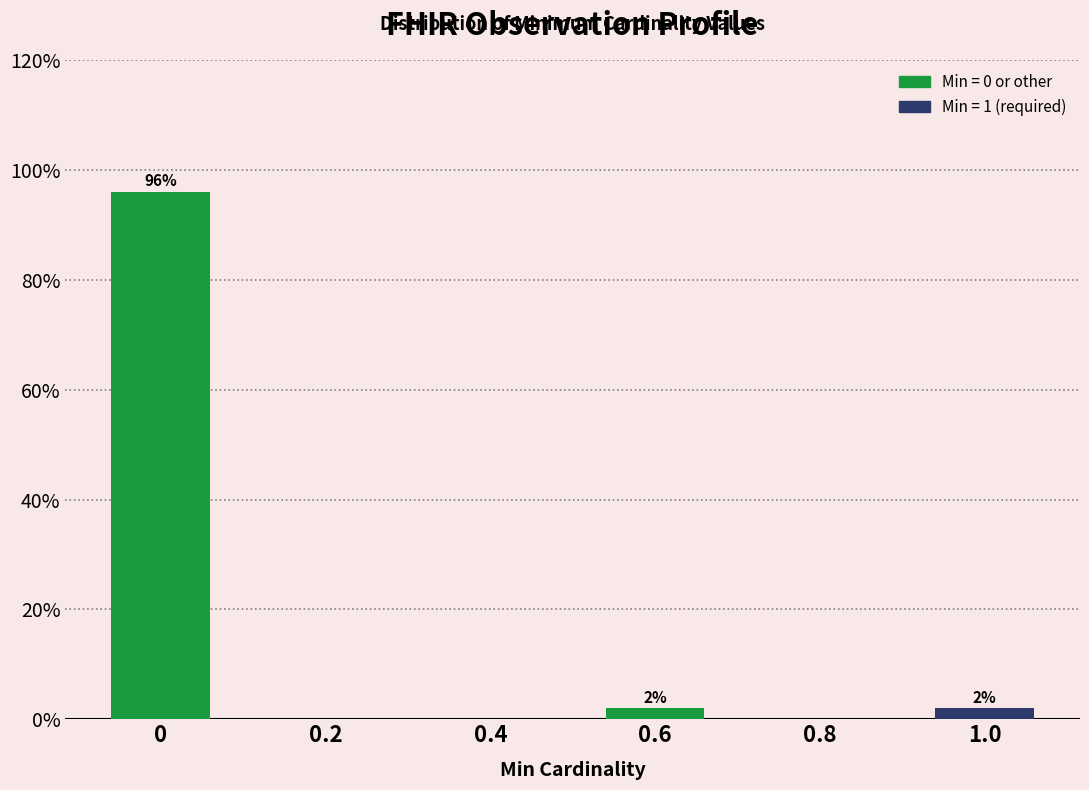

Reading left to right, list all the values displayed in this chart.

0=96	0.2=0	0.4=0	0.6=2	0.8=0	1.0=2